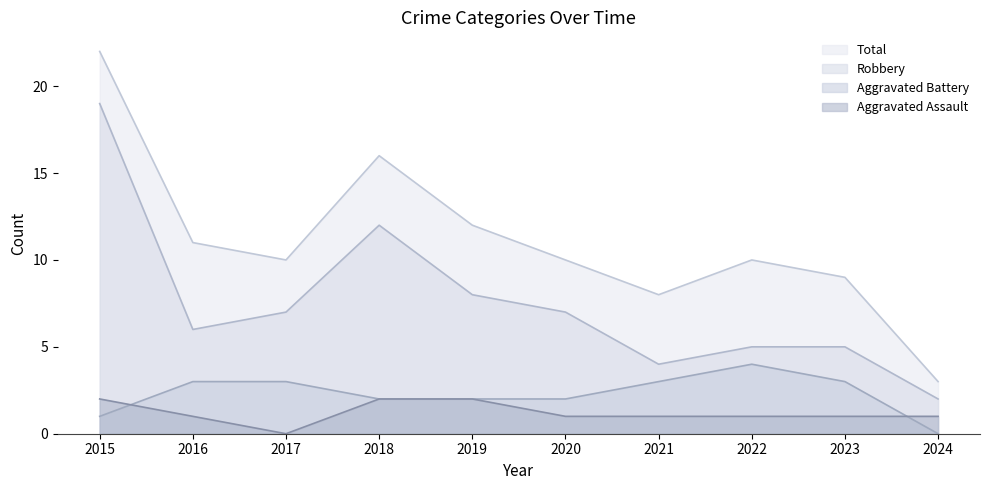

Between 2015 and 2016, which series saw the biggest shift?

Robbery